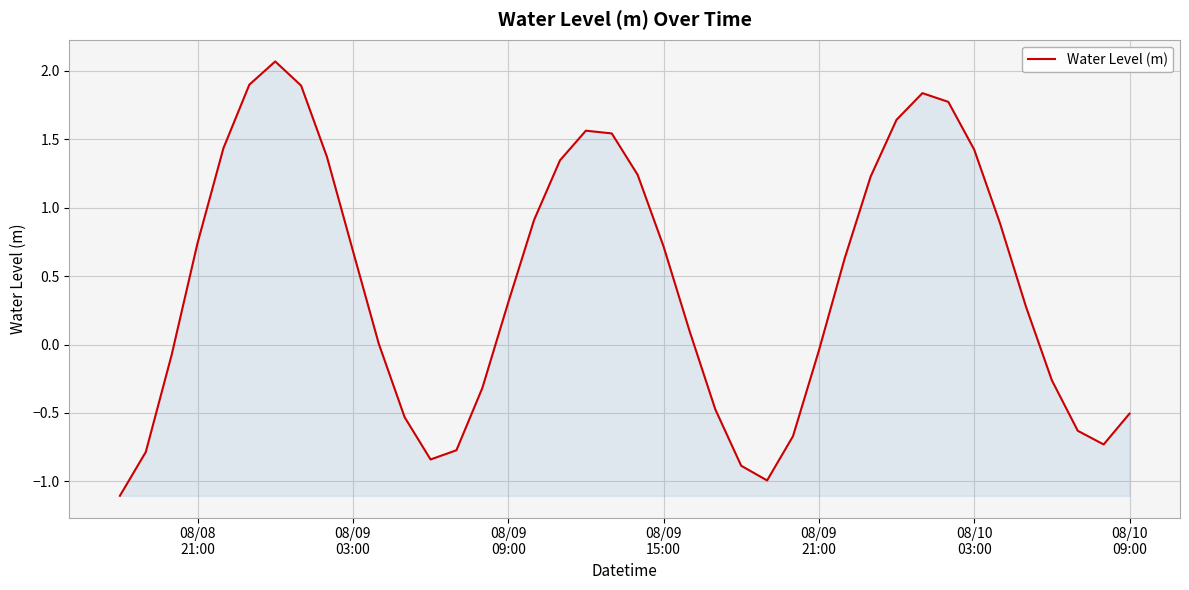

What is the smallest value displayed?

-1.1